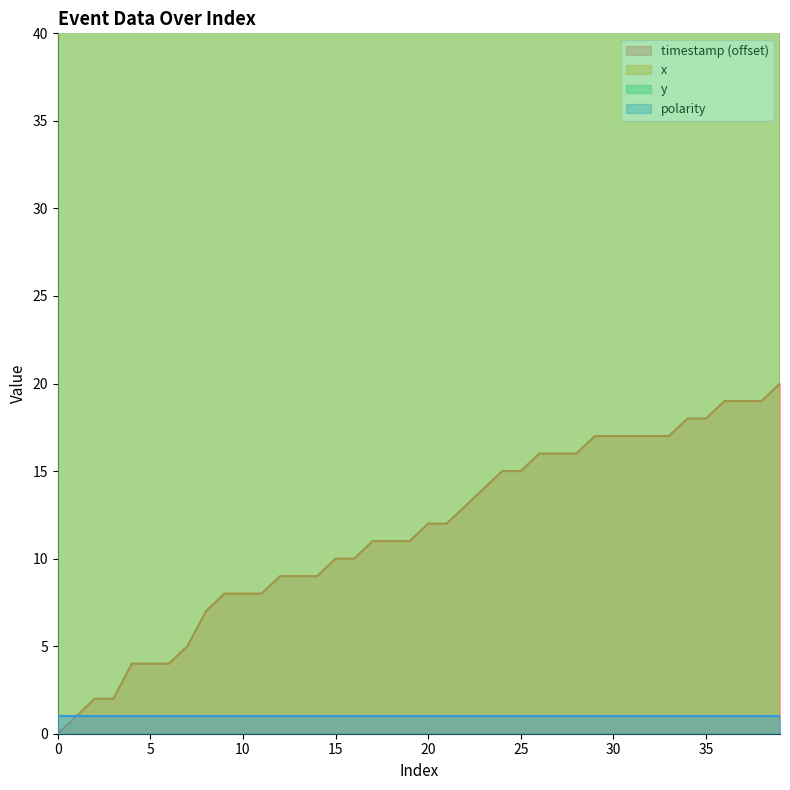

What is the value of the timestamp point at the 7th from the left?

4